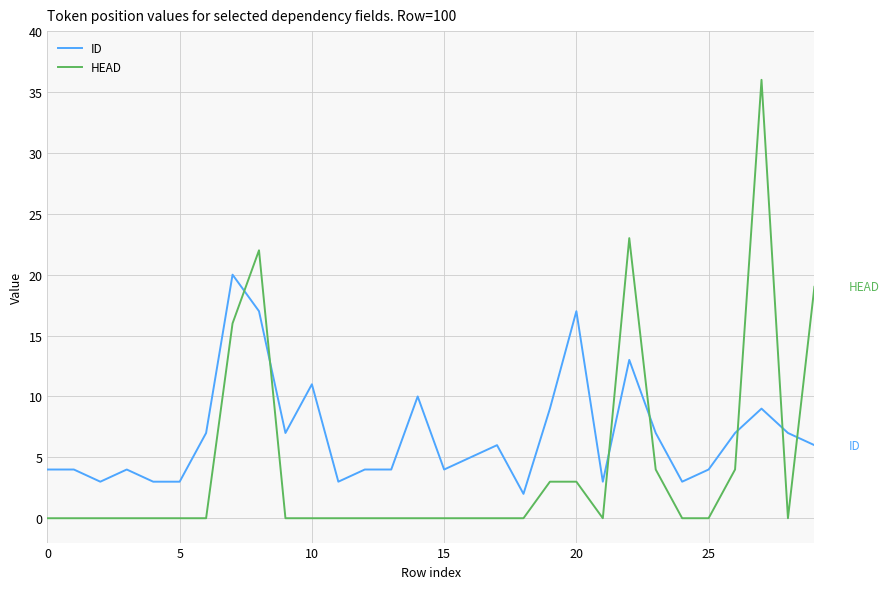

What is the difference between the maximum and minimum values in the ID series?

18